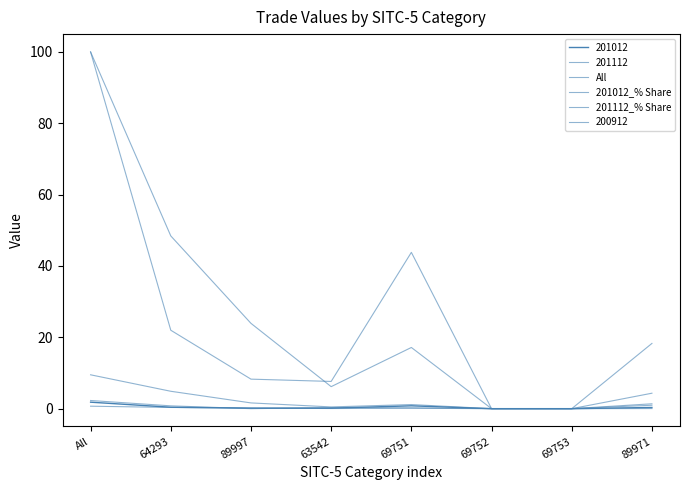

What position from the left is 69751?

5